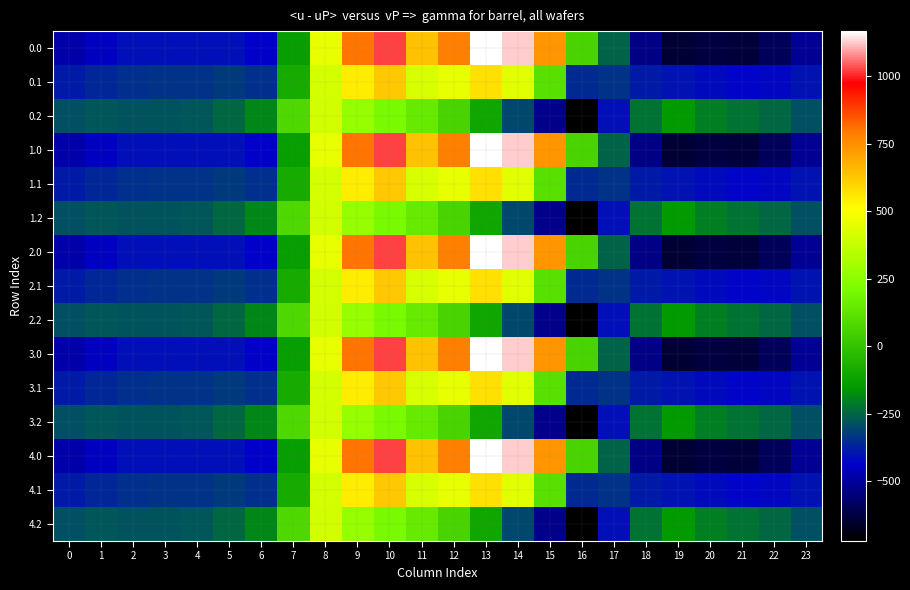

Count the number of data series in this chart.

15